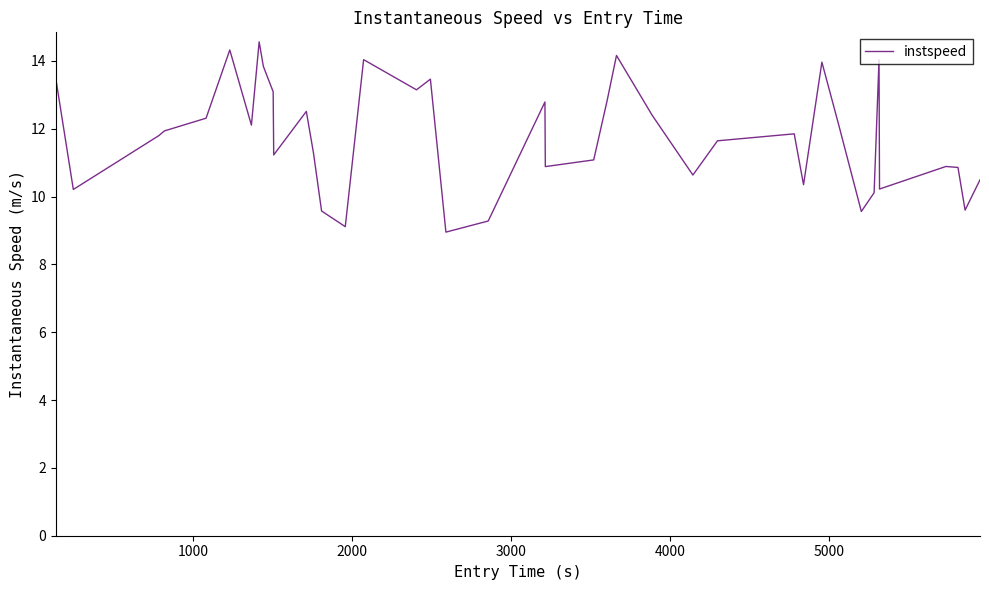

What is the smallest value displayed?

9.0